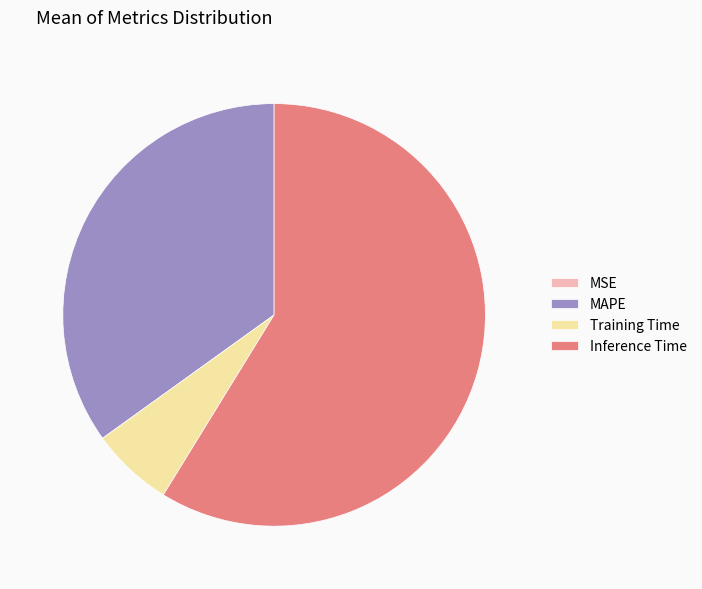

Combined, do MAPE and Inference Time account for over 50%?

Yes